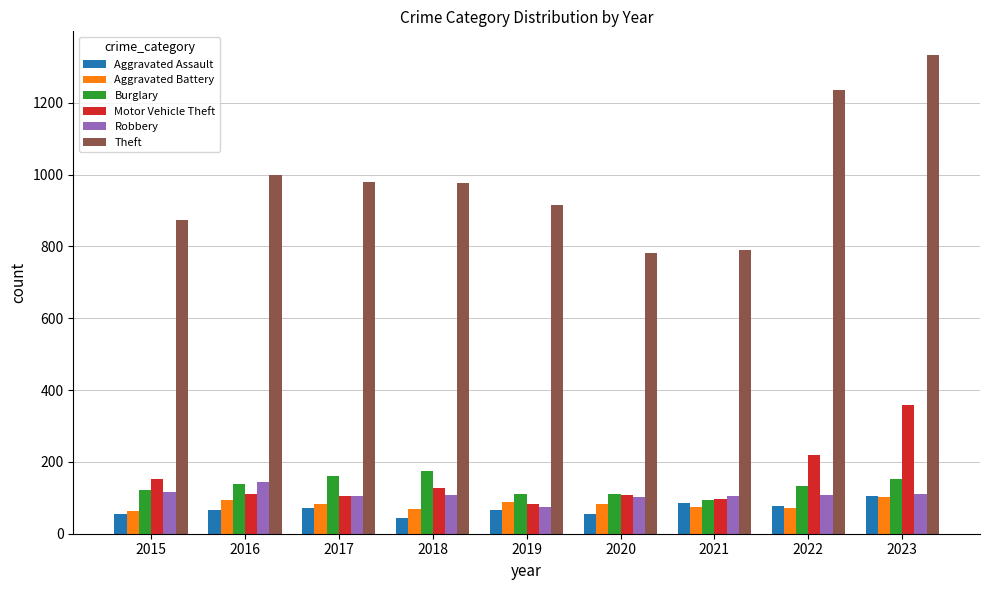

How many data points in Theft are less than 977?

4